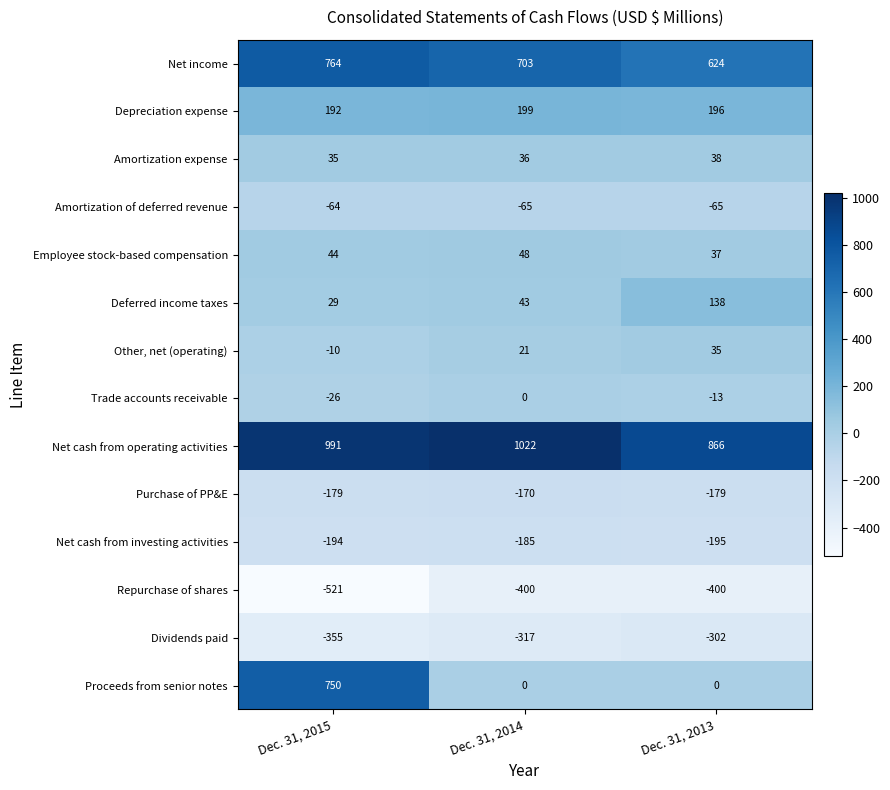

Which label corresponds to the smallest value in the chart?

Dec. 31, 2015